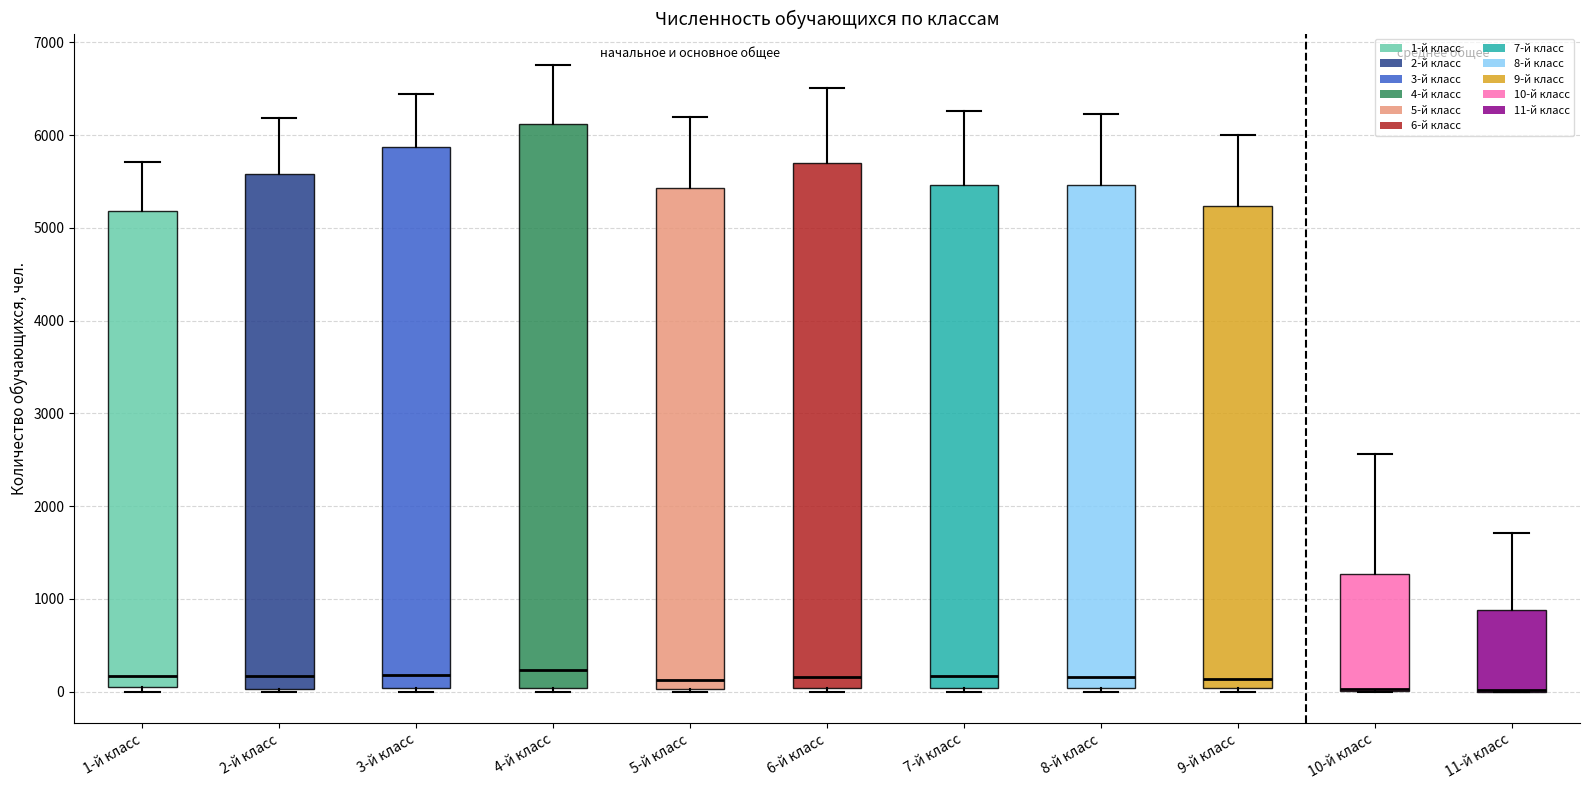

Comparing the boxes themselves (not the whiskers), which one is the tallest?

4-й класс